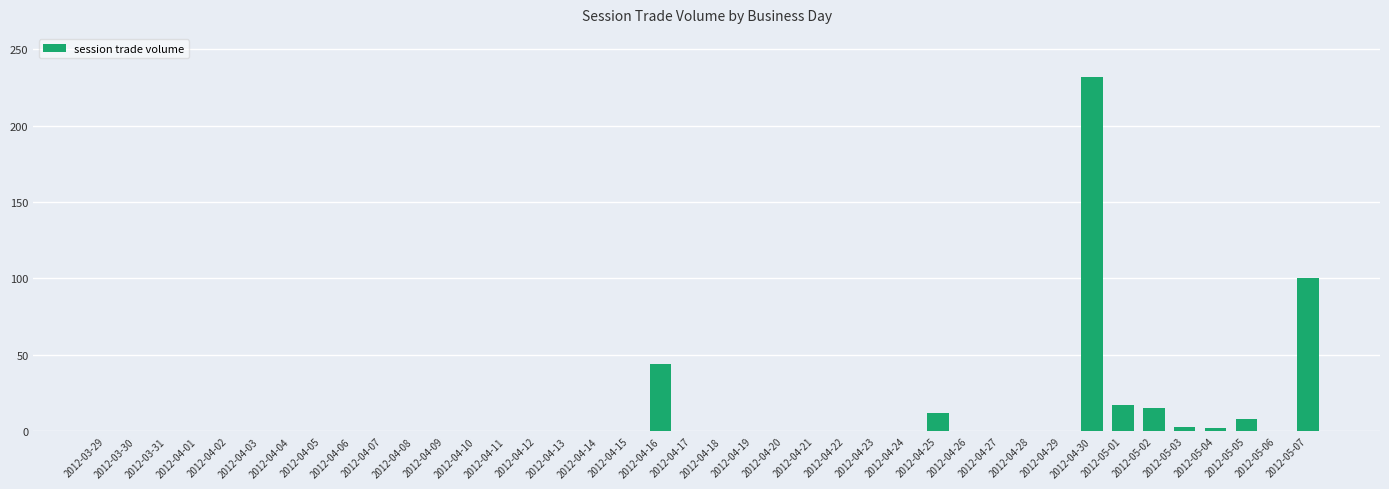

What is the change in value from 2012-04-06 to 2012-05-04?

+2